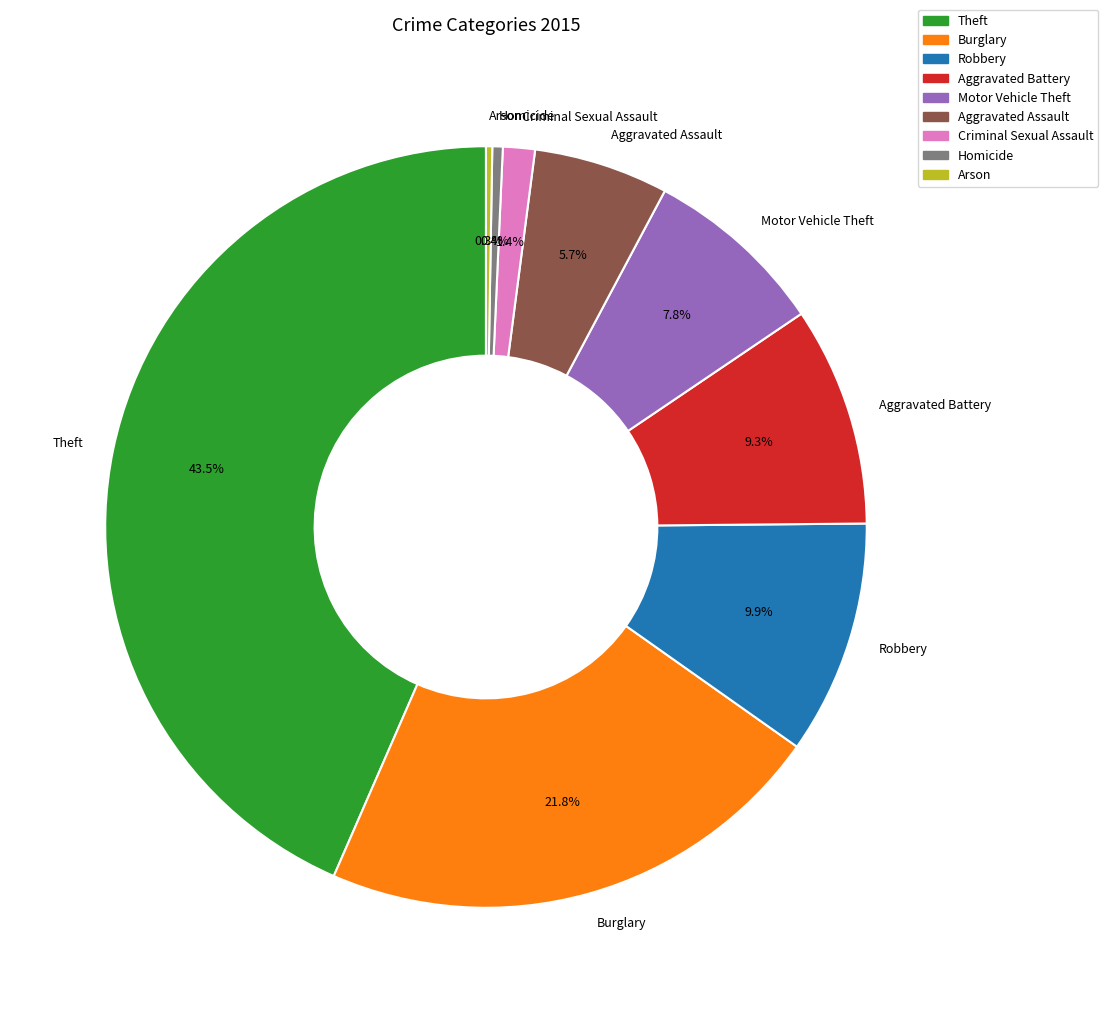

To the nearest percent, what portion does Aggravated Battery represent?

9%